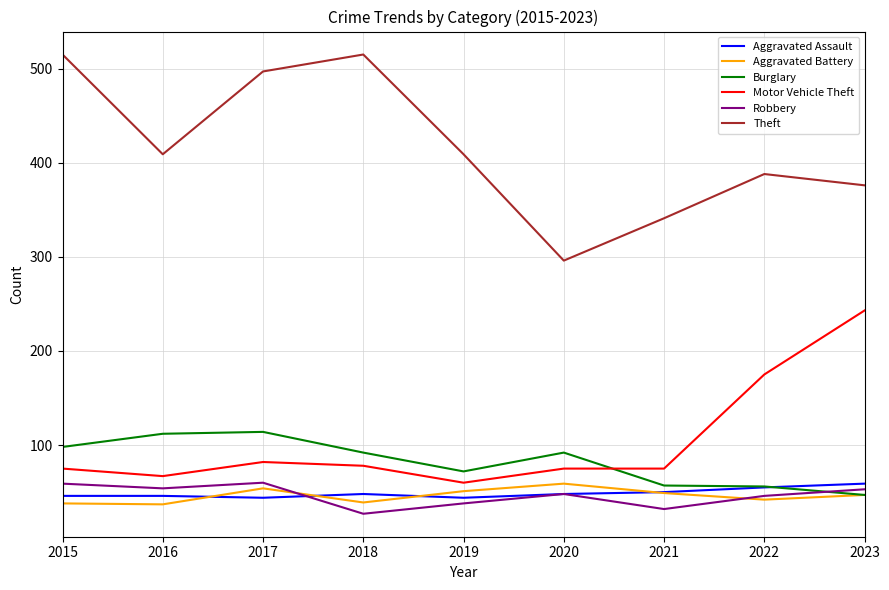

At 2016, list the series in order from largest to smallest.

Theft, Burglary, Motor Vehicle Theft, Robbery, Aggravated Assault, Aggravated Battery